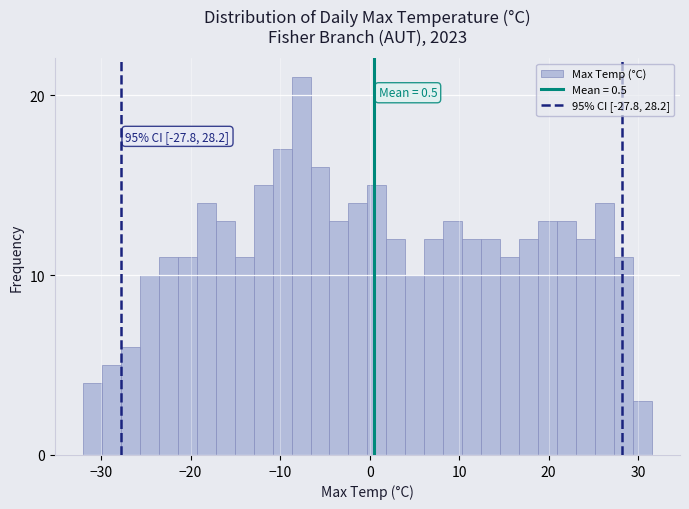

Read against the x-axis, roughly where is the centre of the tallest bar?

-8